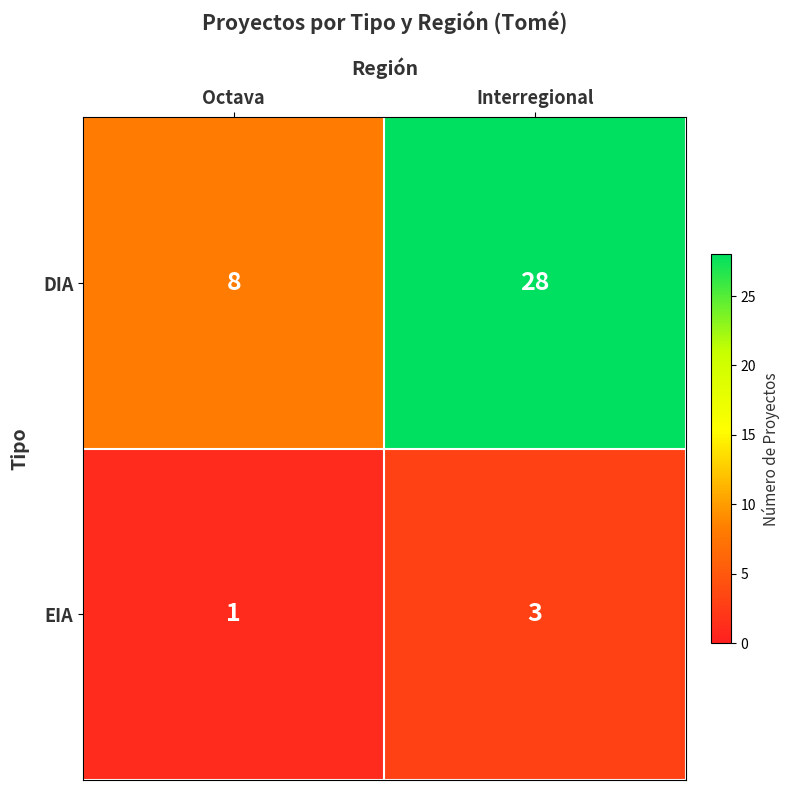

How many categories are shown in the chart?

2